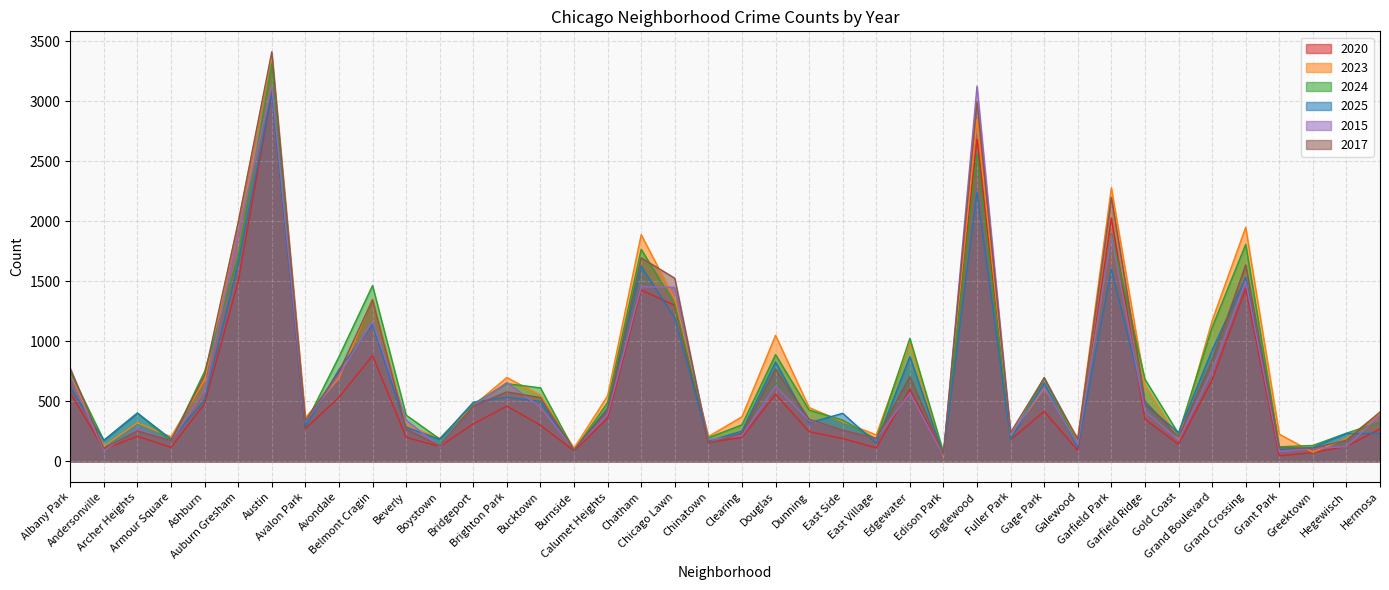

What position from the left is Auburn Gresham?

6